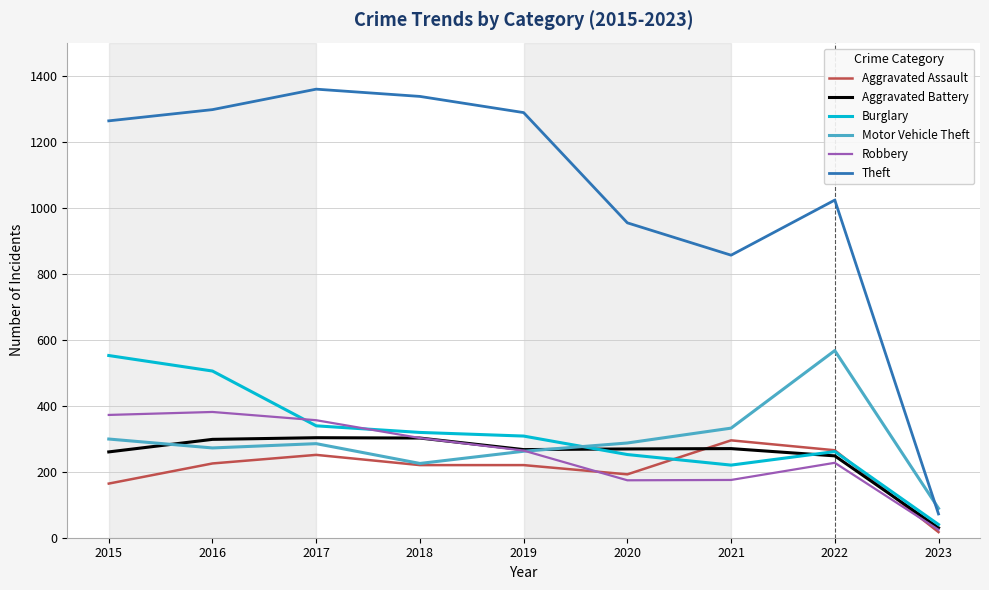

What are all the series names shown in the legend?

Aggravated Assault, Aggravated Battery, Burglary, Motor Vehicle Theft, Robbery, Theft